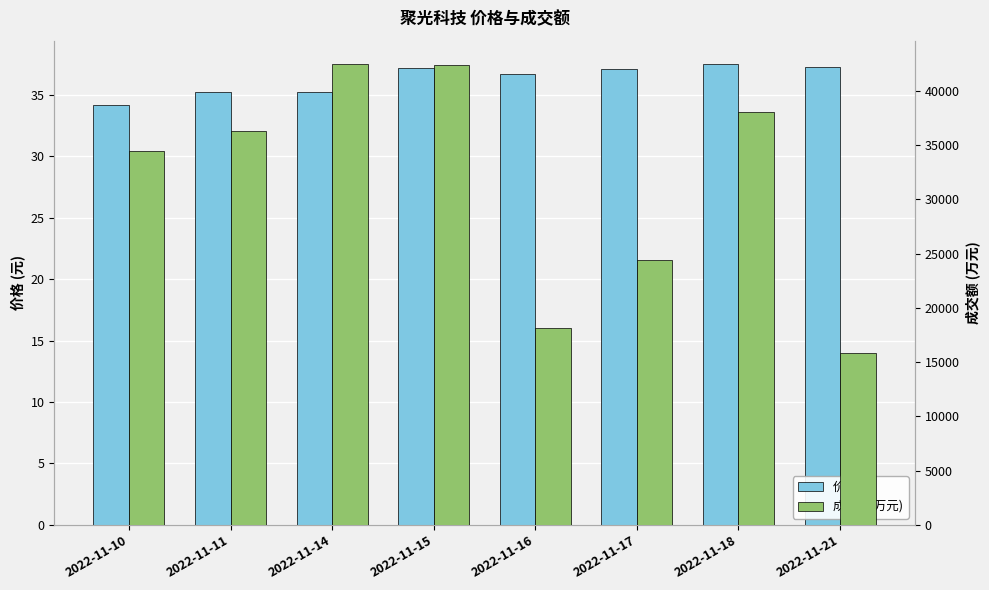

At how many categories does at least one series exceed 3730?

8